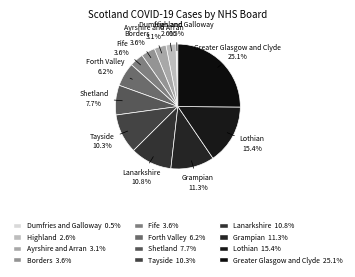

Does Dumfries and Galloway represent more than half of the total?

No